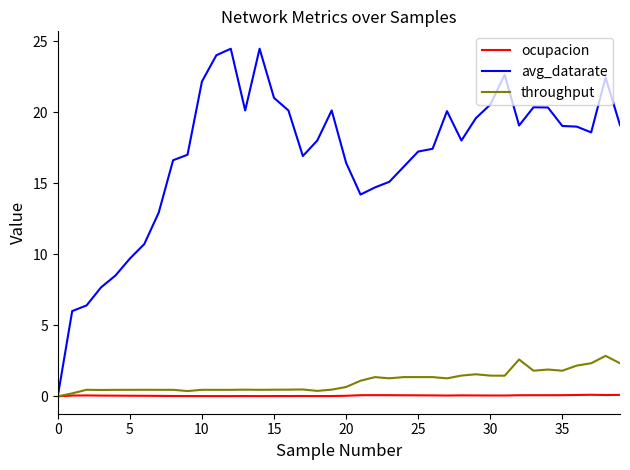

Which series has the widest spread of values?

avg_datarate